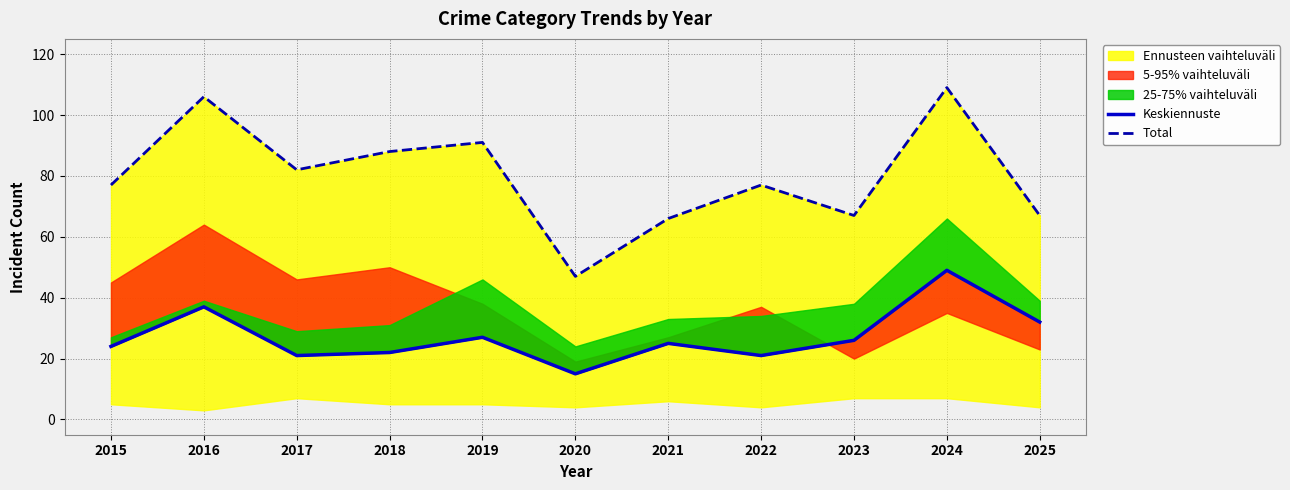

Is the value of Keskiennuste at 2016 greater than the value of Total at 2019?

No